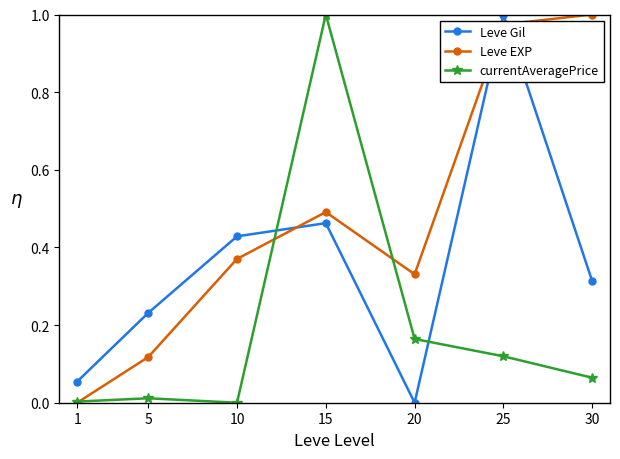

Count the number of categories in the chart.

7